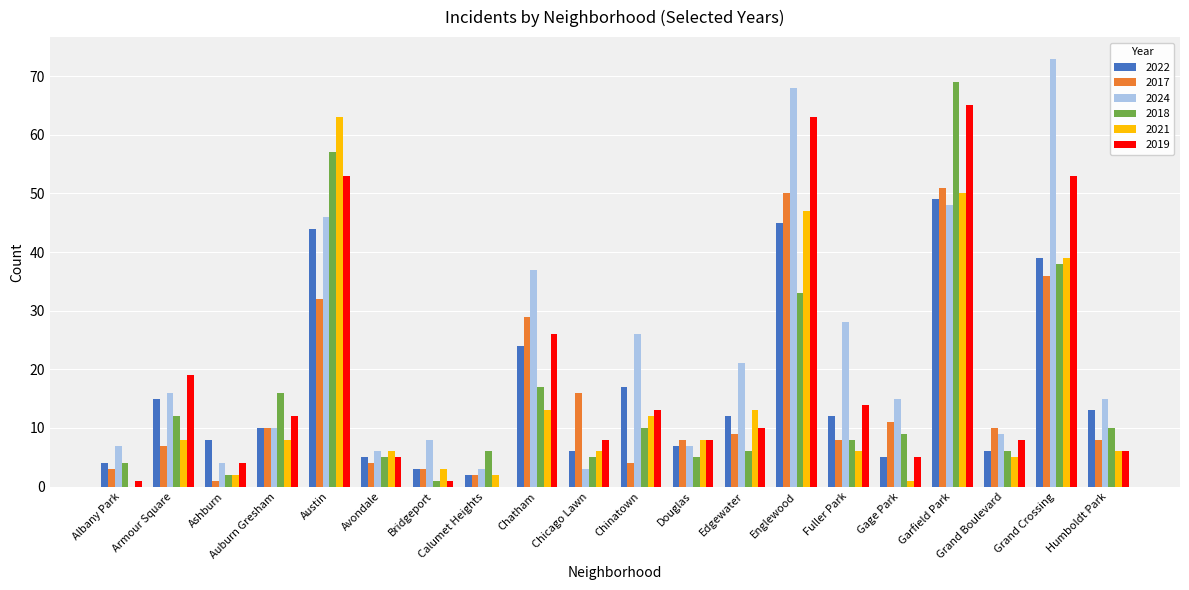

What is the greatest value displayed?

73